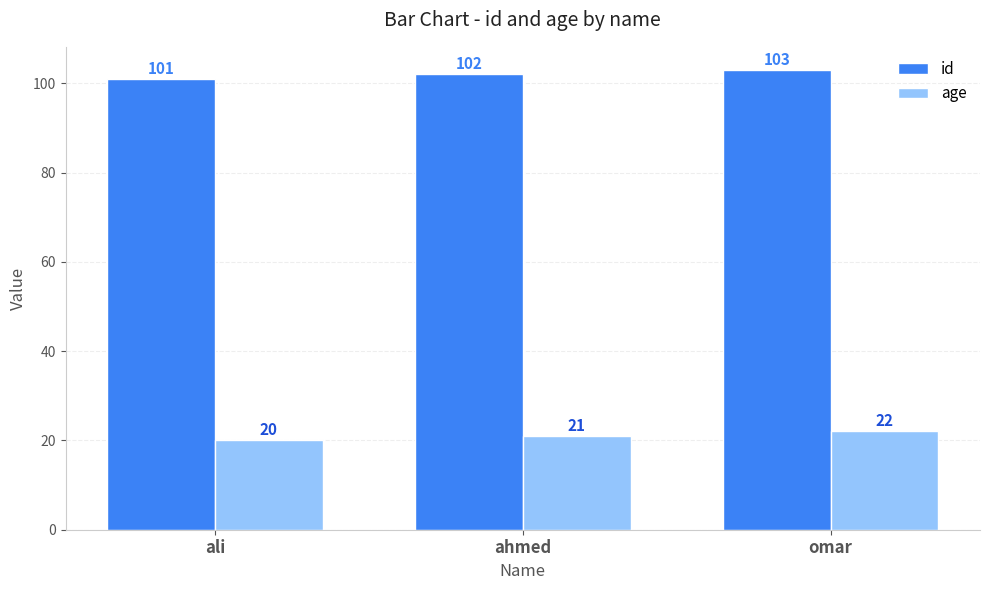

At omar, list the series in order from largest to smallest.

id, age